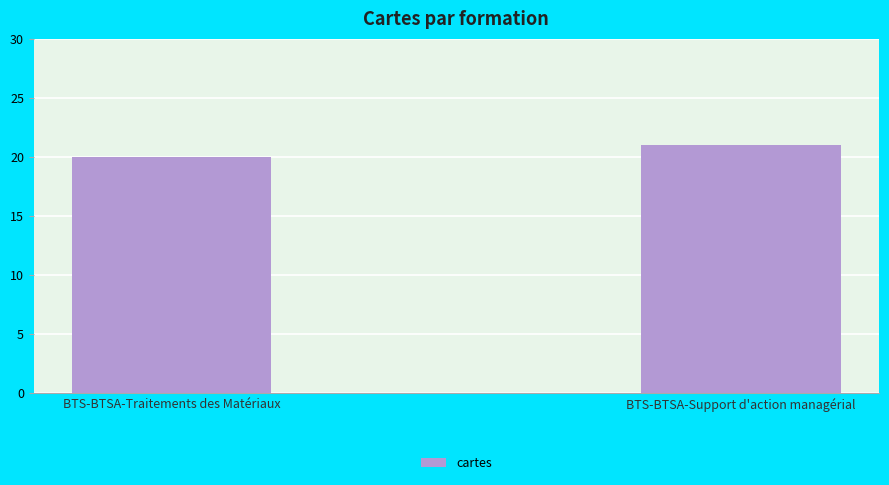

Read the value at BTS-BTSA-Traitements des Matériaux.

20